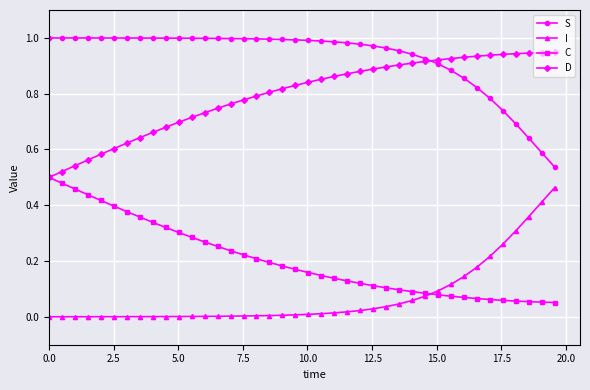

Does the chart have visible grid lines?

Yes